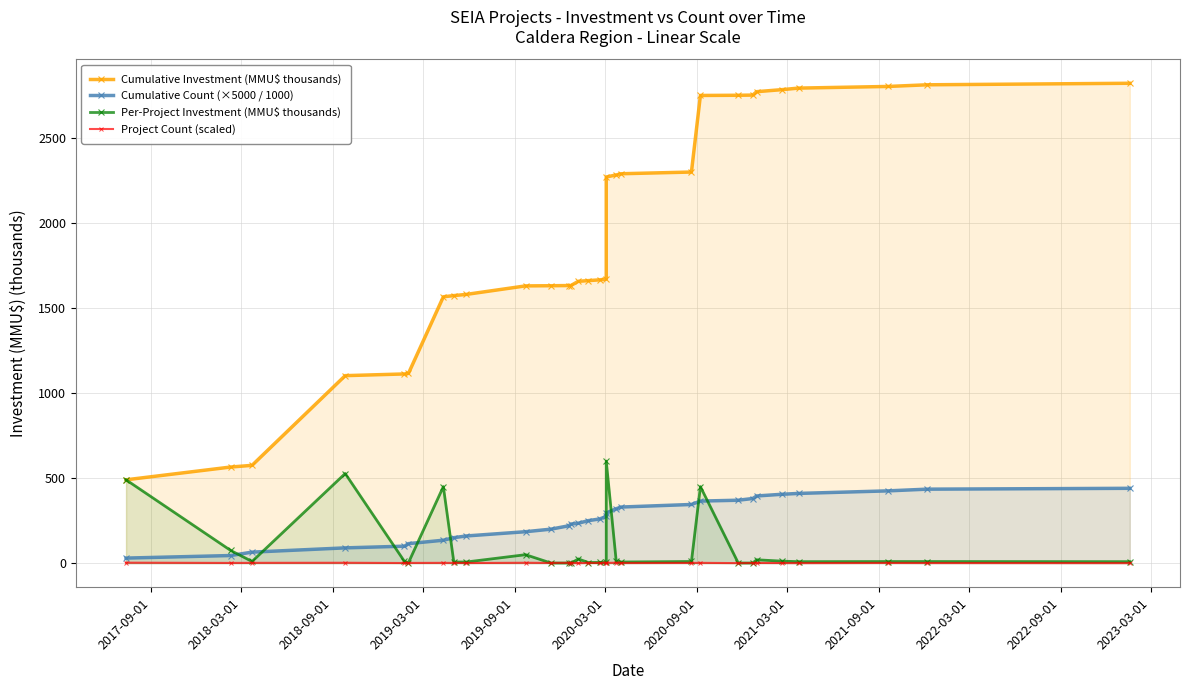

What is the greatest value displayed?

2820.0